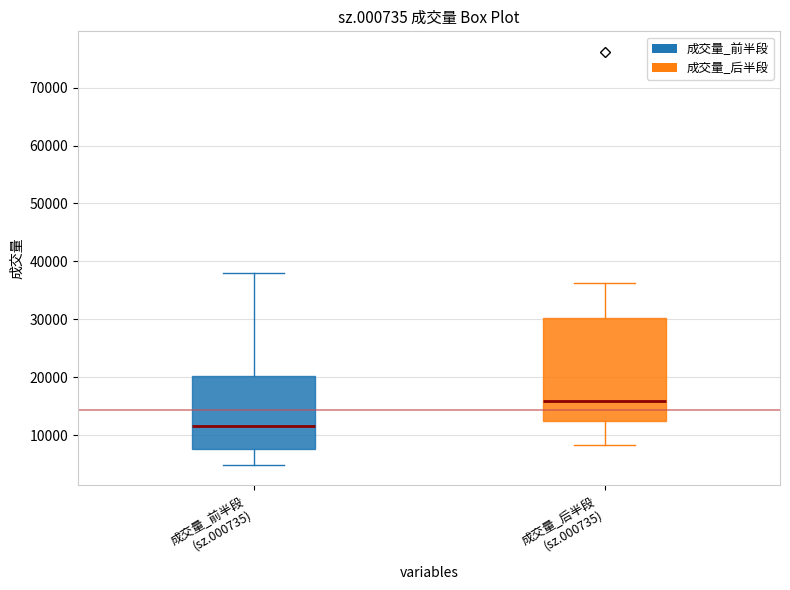

Which box's median line is the highest?

成交量_后半段 (sz.000735)